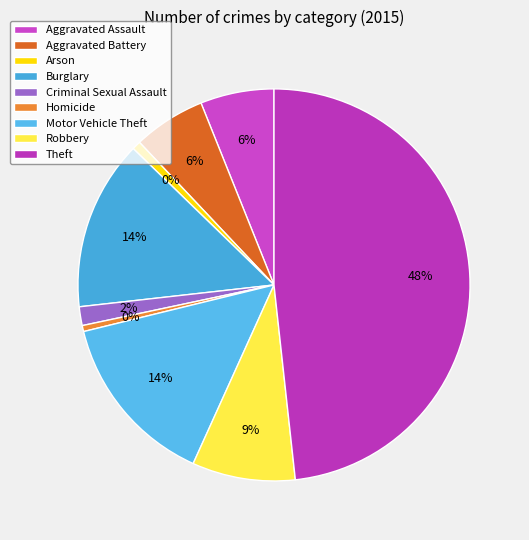

To the nearest percent, what is the combined percentage of Robbery and Theft?

57%